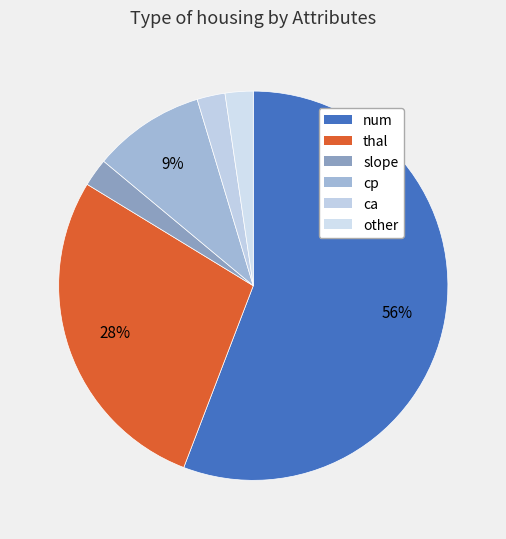

What is the largest slice in the pie chart?

num